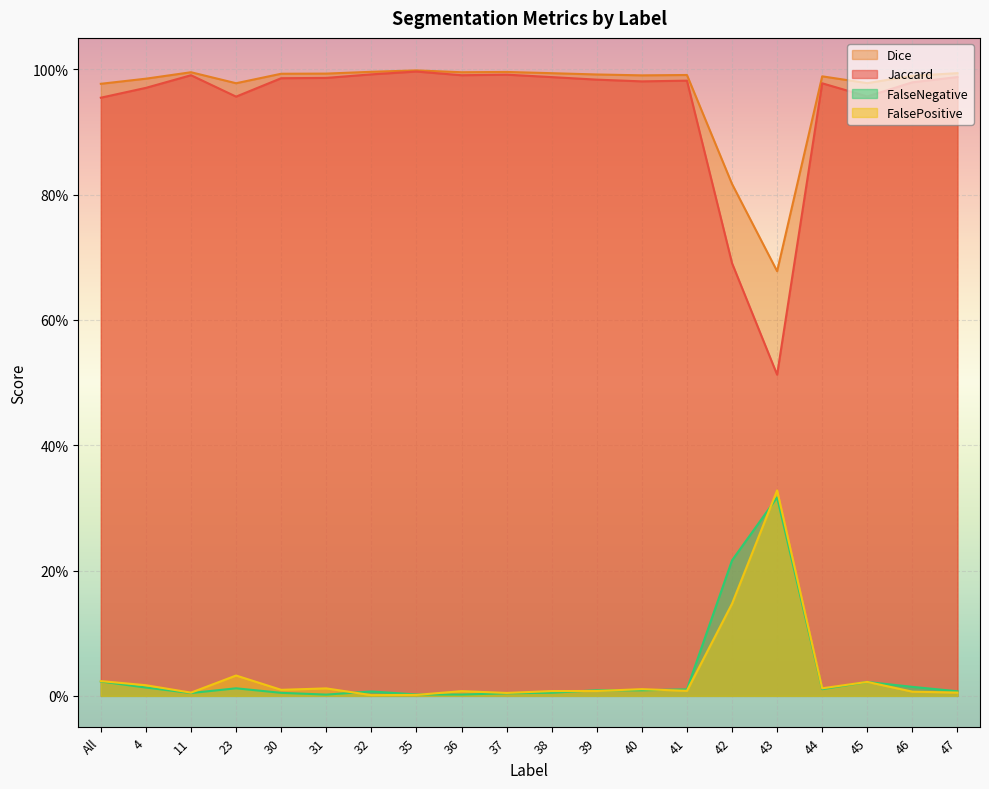

Which series has the widest spread of values?

Jaccard